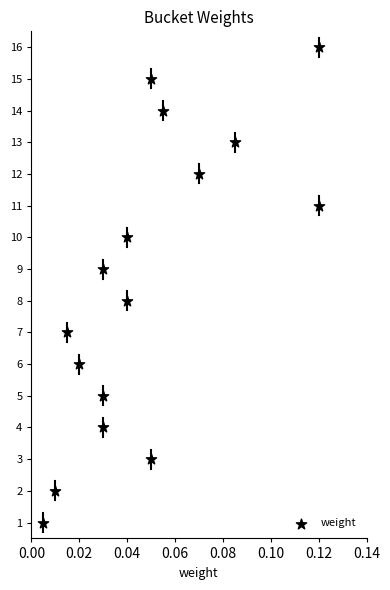

How many points are shown in the scatter plot?

16